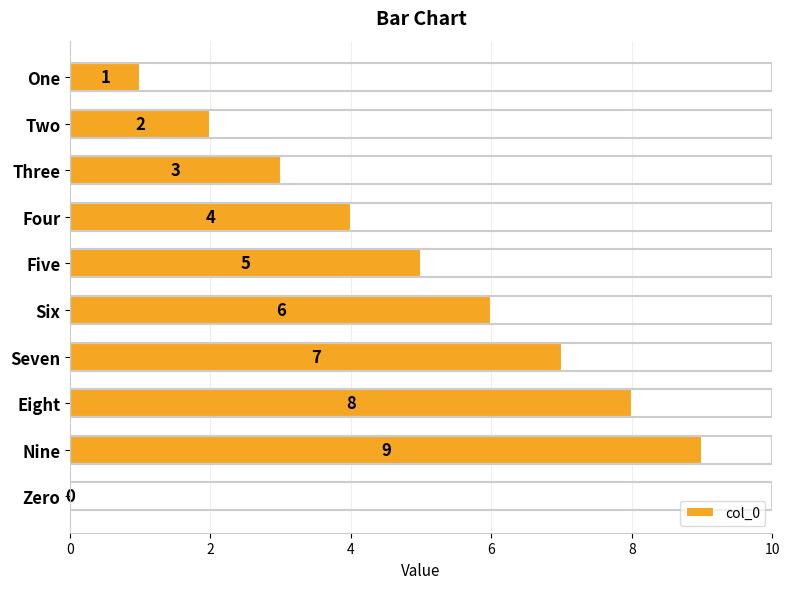

Does the chart contain stacked bars?

No